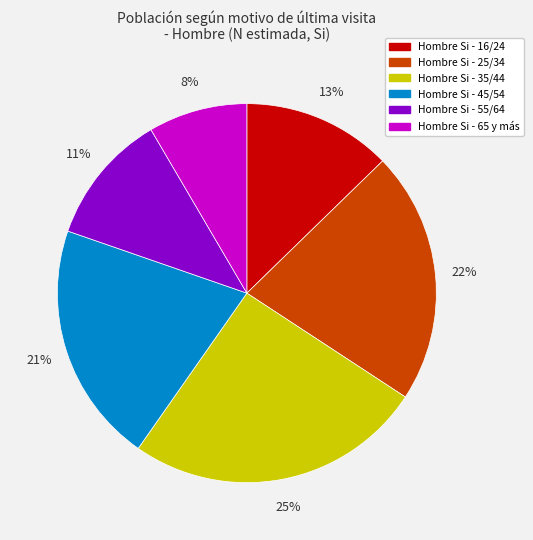

Is there a majority slice in this chart?

No